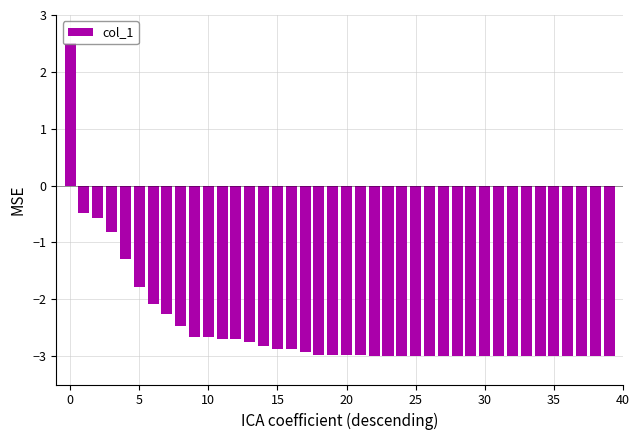

What is the value of the 3rd bar from the left?

-0.6